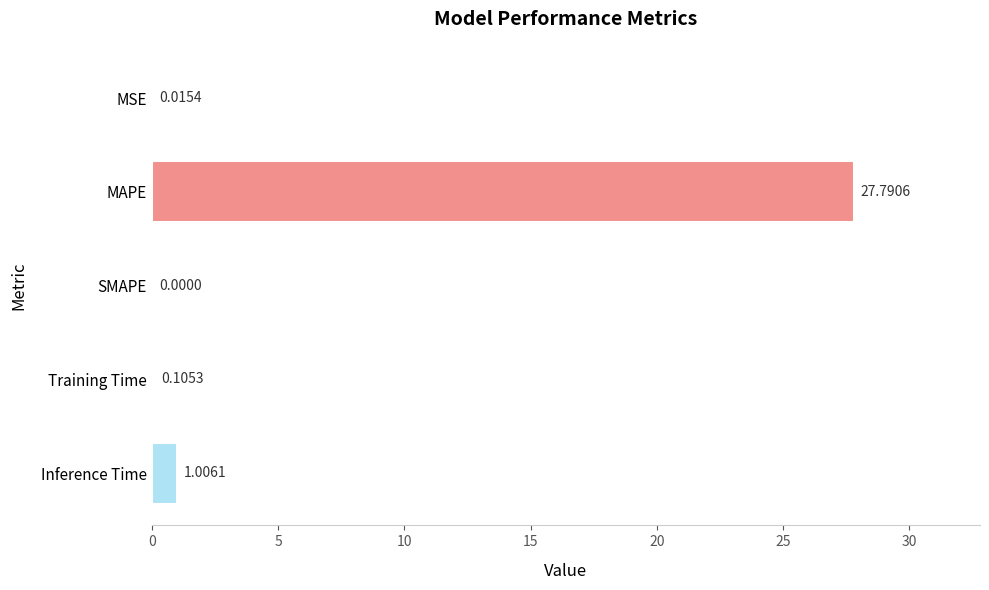

Where is the data nearest to the value 13?

Inference Time